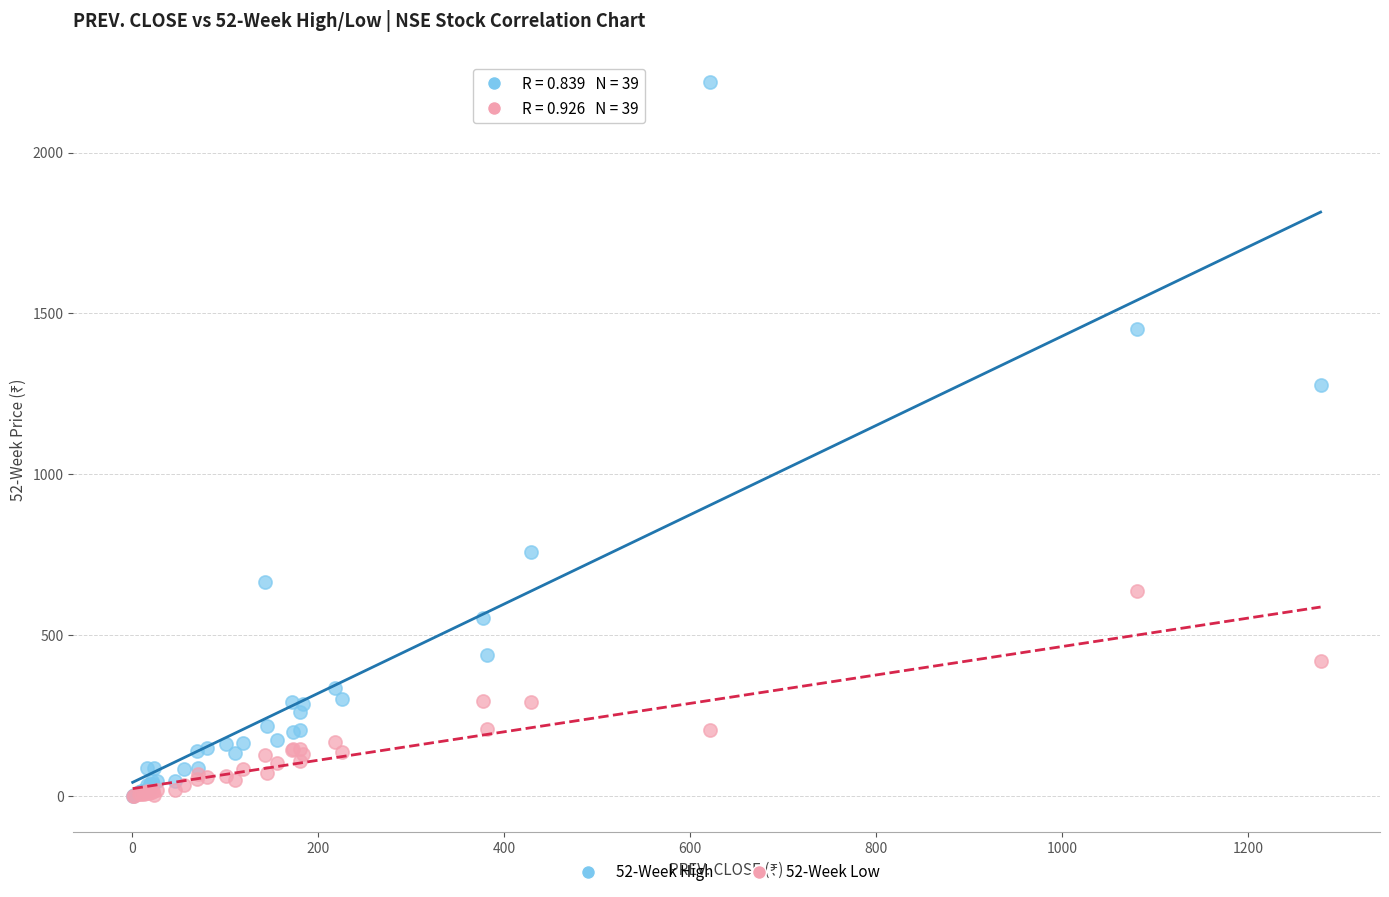

Across all series, what Y value is closest to 1110?

1278.1